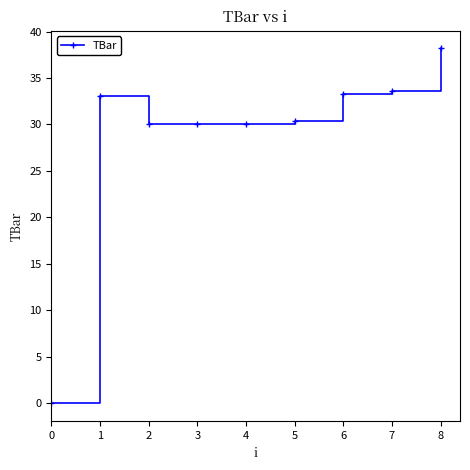

What is the difference between the values at 7 and 5?

3.3